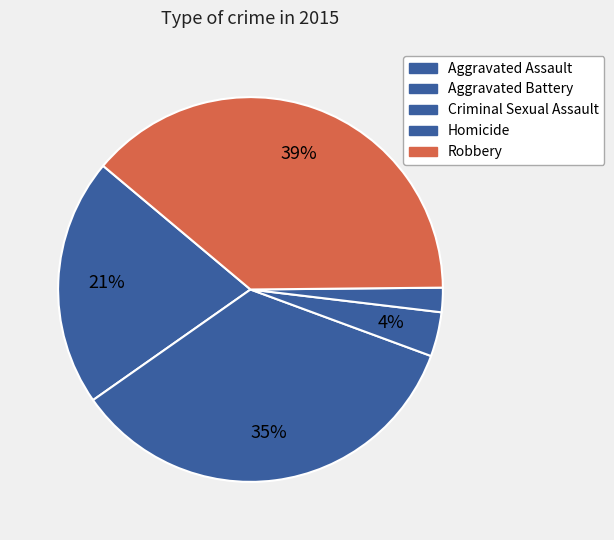

Approximately how many times larger is the value at Homicide compared to Robbery?

0.1